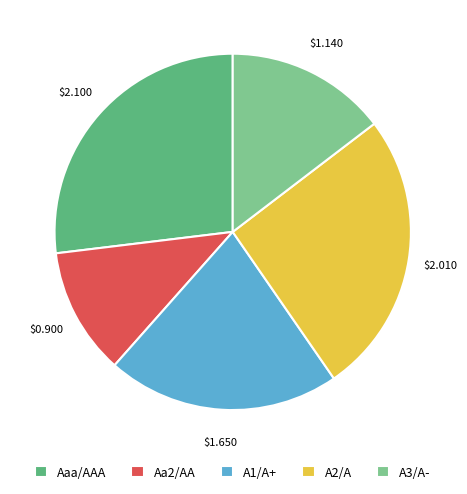

How many segments does this pie chart have?

5